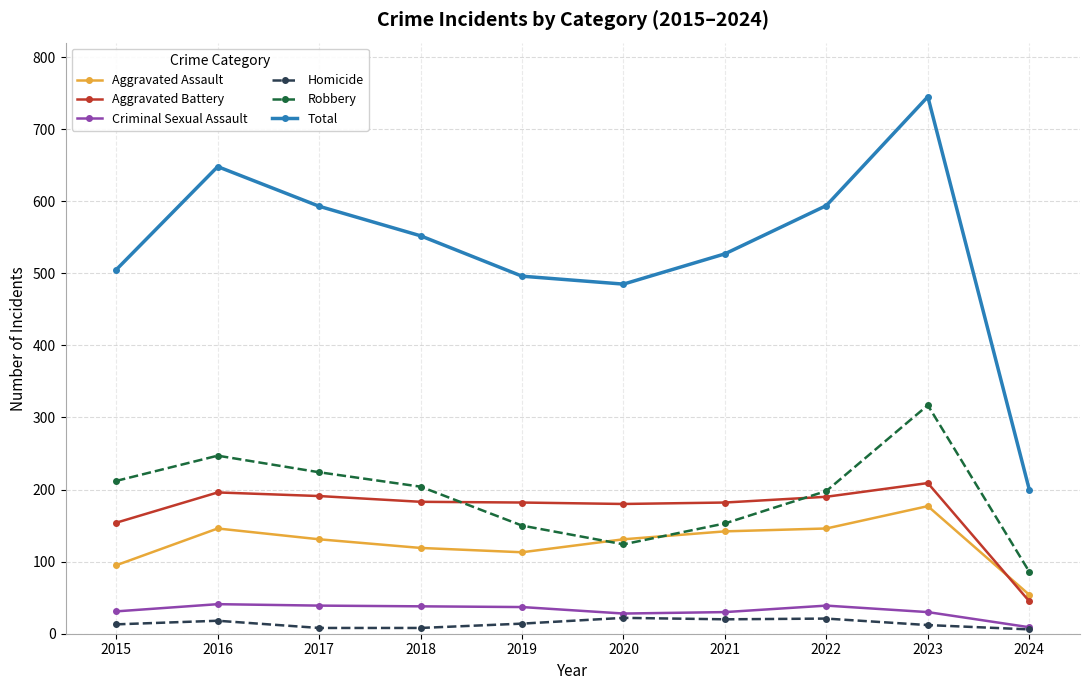

True or false: Criminal Sexual Assault and Aggravated Assault intersect in this chart.

False